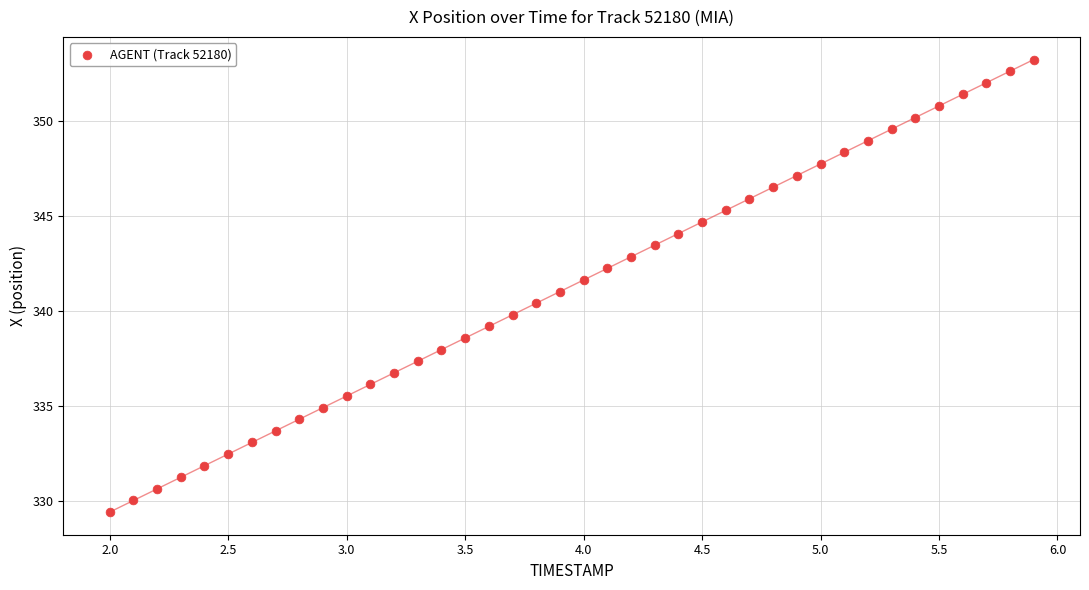

What is the range of X values (max minus min)?

3.9